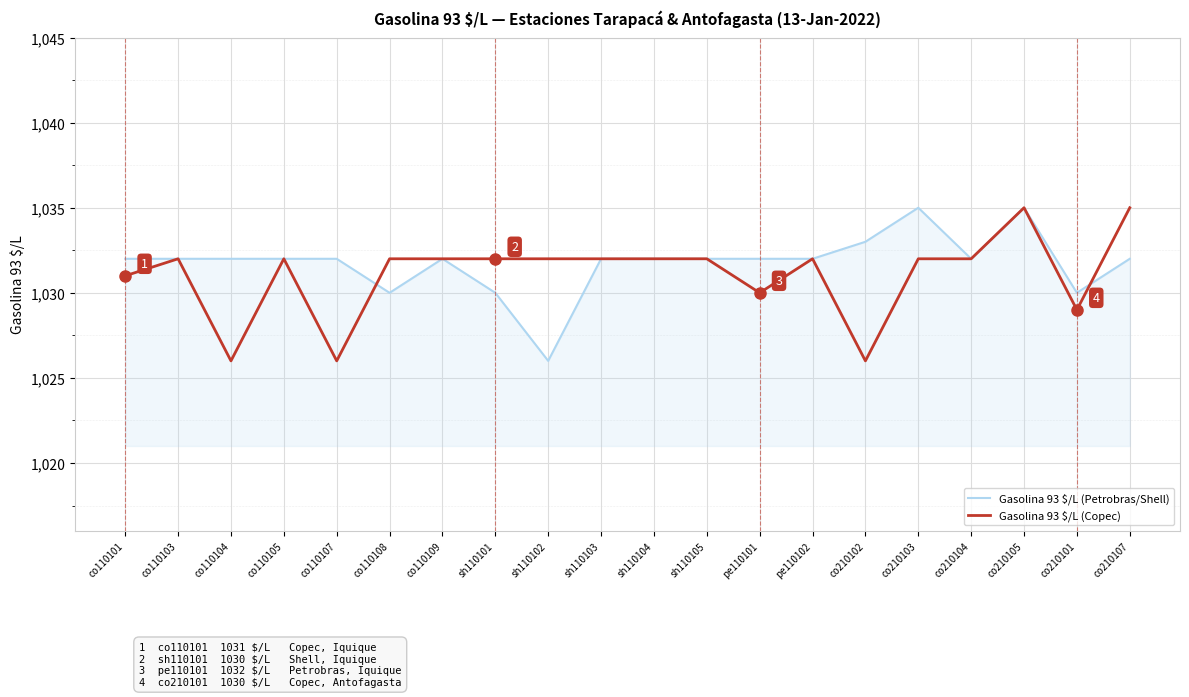

What is the total value across all series at co210105?

2070